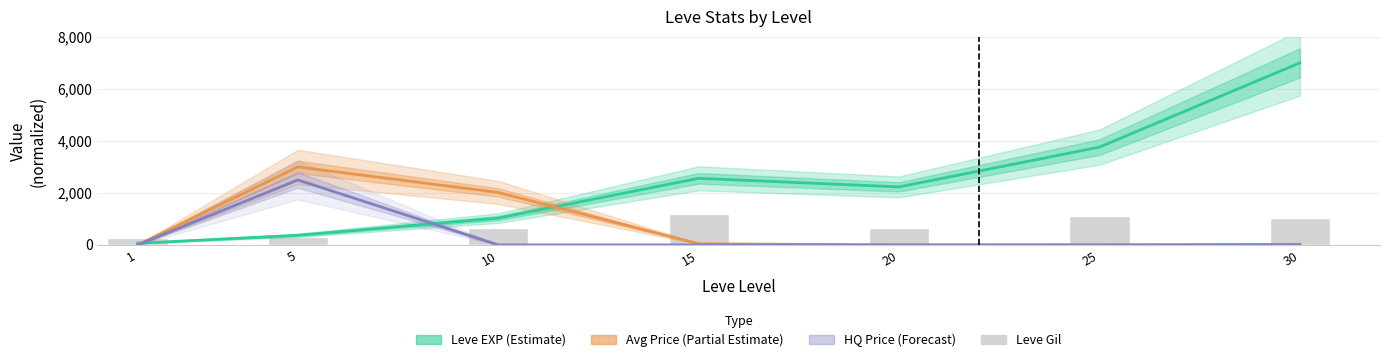

Is the value of Leve EXP (Estimate) at 10 greater than the value of HQ Price (Forecast) at 1?

Yes